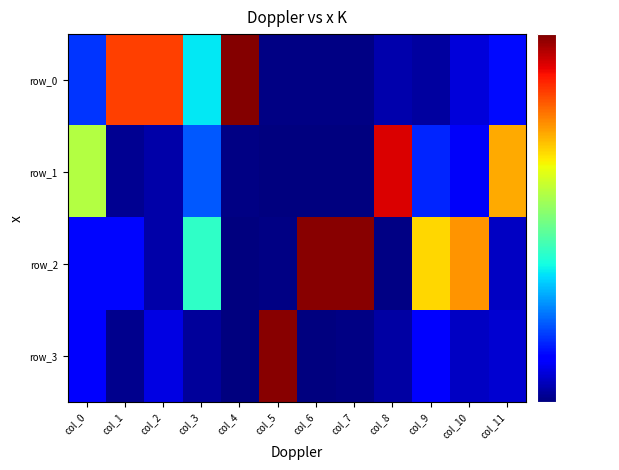

Reading left to right, extract all data points from this chart.

row_0: col_0=0.2	col_1=0.8	col_2=0.8	col_3=0.4	col_4=1.0	col_5=0.0	col_6=0.0	col_7=0.0	col_8=0.0	col_9=0.0	col_10=0.1	col_11=0.1
row_1: col_0=0.6	col_1=0.0	col_2=0.0	col_3=0.2	col_4=0.0	col_5=0.0	col_6=0.0	col_7=0.0	col_8=0.9	col_9=0.2	col_10=0.1	col_11=0.7
row_2: col_0=0.1	col_1=0.1	col_2=0.0	col_3=0.4	col_4=0.0	col_5=0.0	col_6=1.0	col_7=1.0	col_8=0.0	col_9=0.7	col_10=0.8	col_11=0.1
row_3: col_0=0.1	col_1=0.0	col_2=0.1	col_3=0.0	col_4=0.0	col_5=1.0	col_6=0.0	col_7=0.0	col_8=0.0	col_9=0.1	col_10=0.1	col_11=0.1